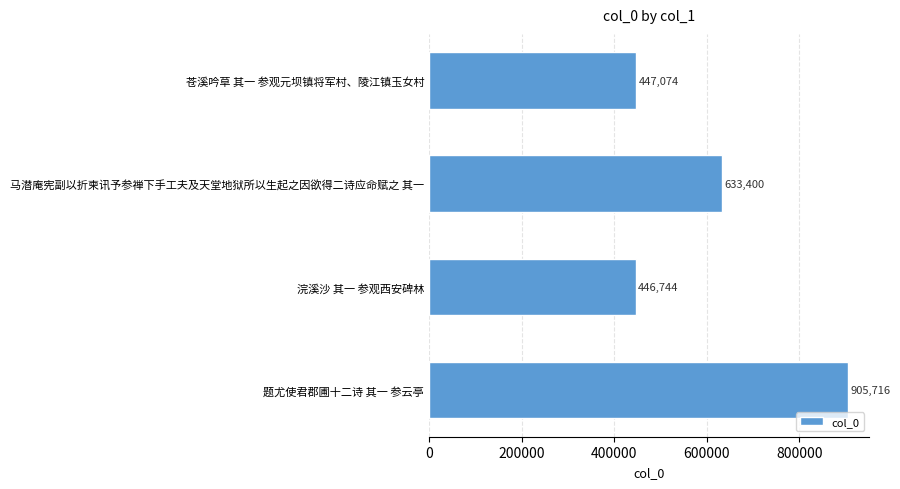

List the labels in order of value, smallest first.

浣溪沙 其一 参观西安碑林, 苍溪吟草 其一 参观元坝镇将军村、陵江镇玉女村, 马潜庵宪副以折柬讯予参禅下手工夫及天堂地狱所以生起之因欲得二诗应命赋之 其一, 题尤使君郡圃十二诗 其一 参云亭